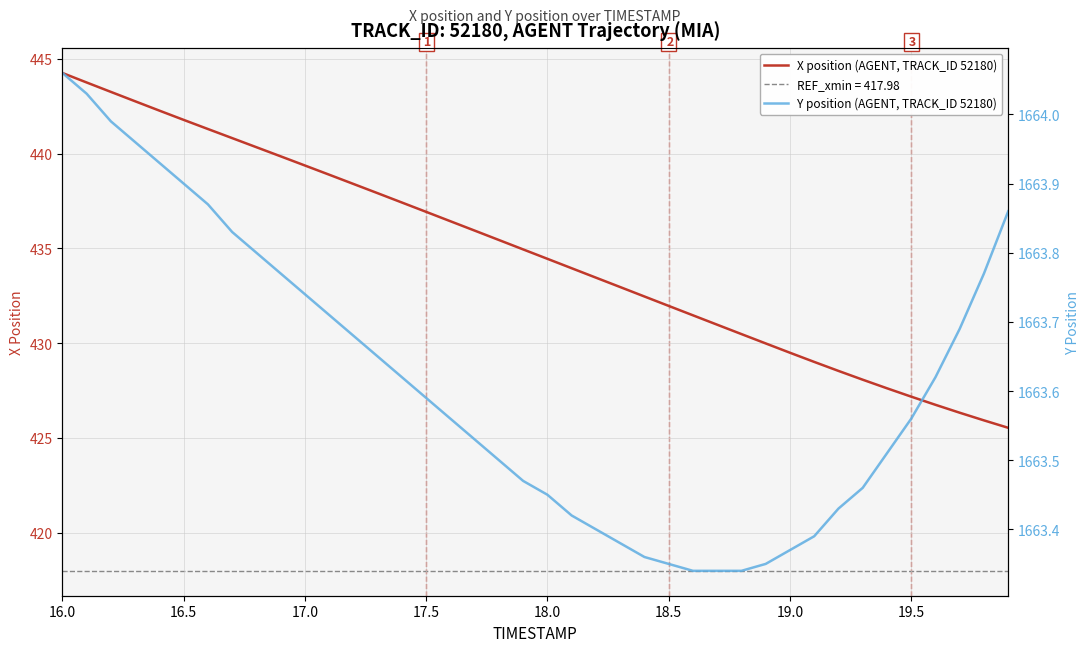

List the series in order of their overall mean, highest first.

Y position (AGENT, TRACK_ID 52180), X position (AGENT, TRACK_ID 52180)